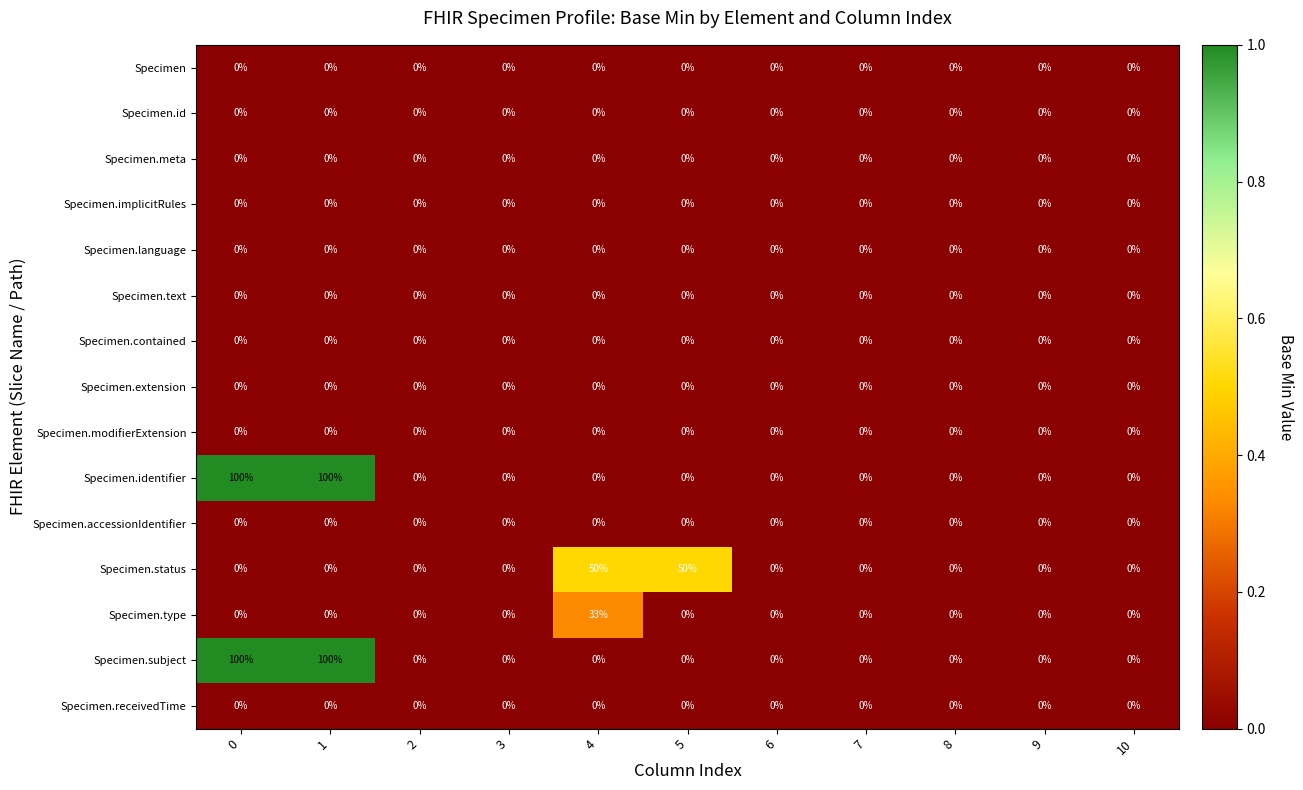

The value of Specimen.subject at 7 is 0. True or false?

True